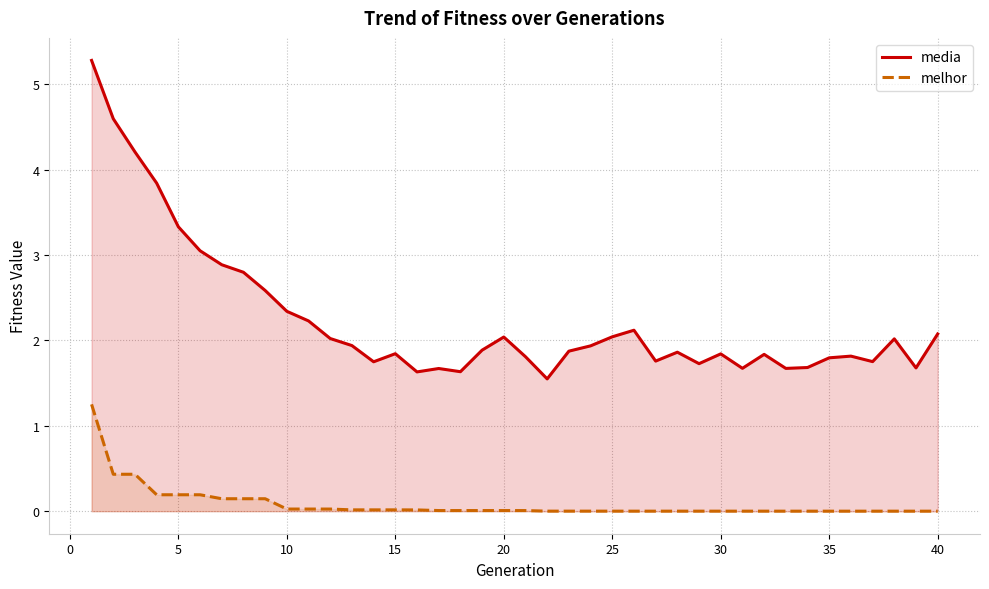

What are all the series names shown in the legend?

media, melhor